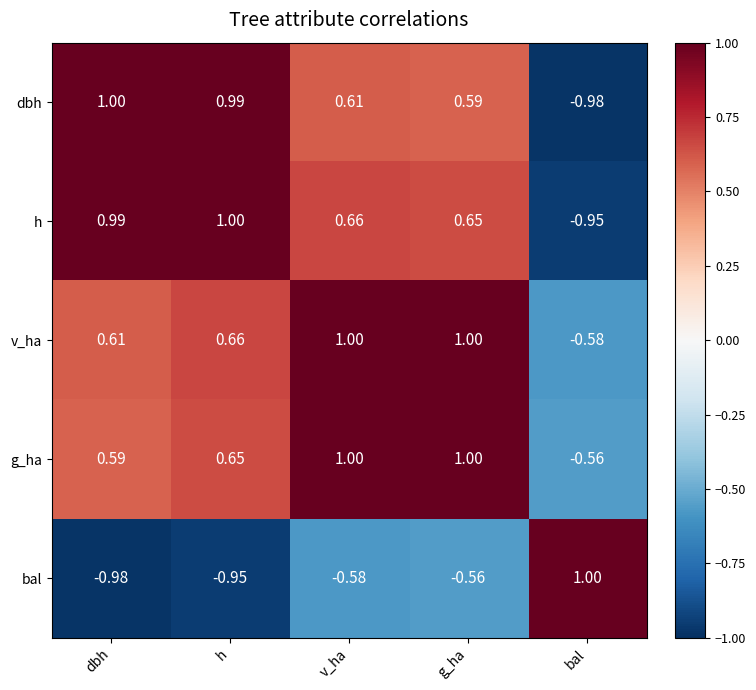

At which label does dbh first exceed 0?

dbh